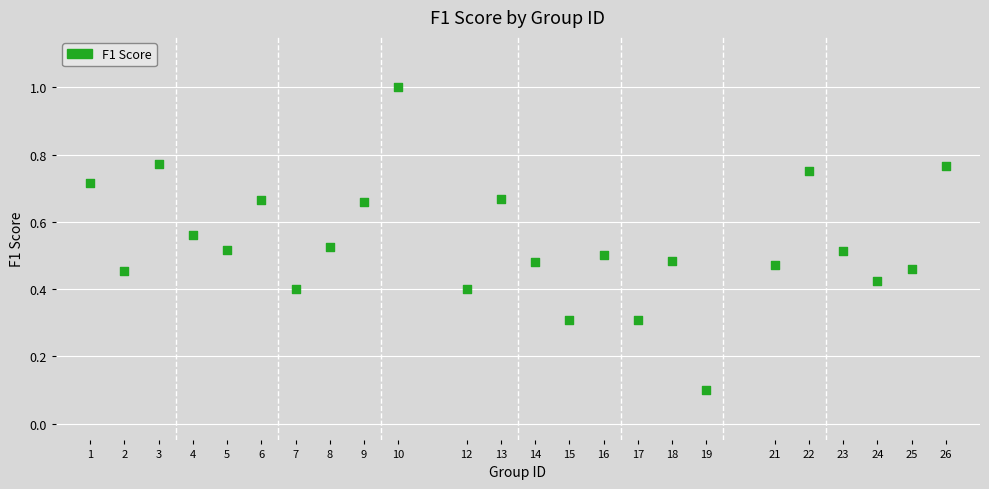

What is the range of Y values (max minus min)?

0.9